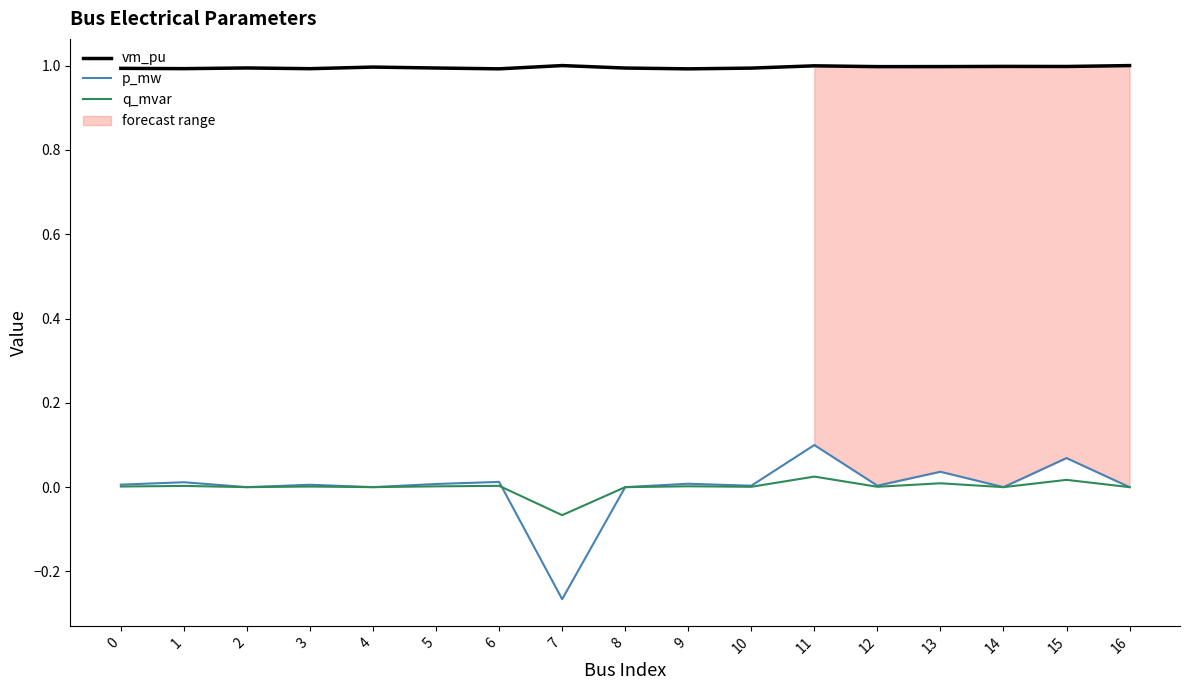

Rank the series by their maximum value, from highest to lowest.

vm_pu, p_mw, q_mvar